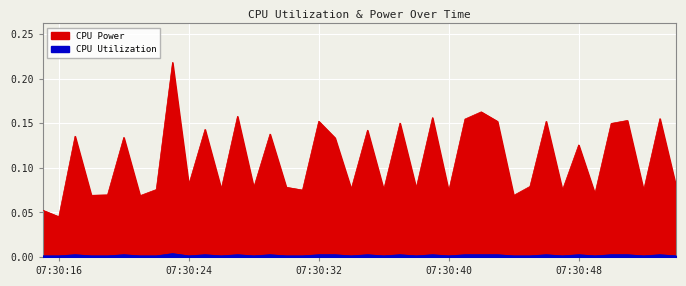

At how many categories does at least one series exceed 0?

40